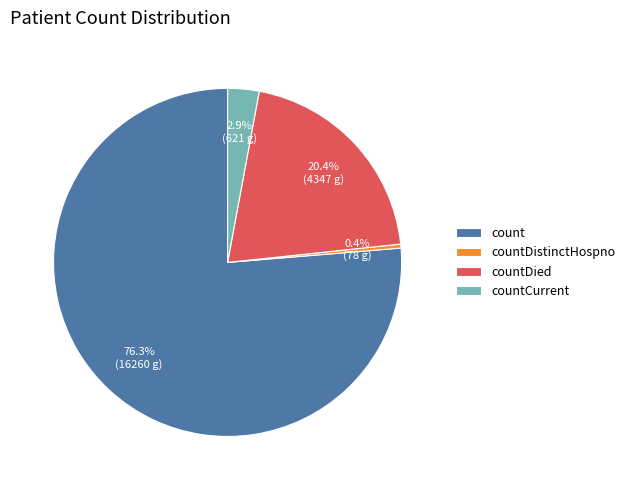

To the nearest percent, what is the combined percentage of countDied and count?

97%